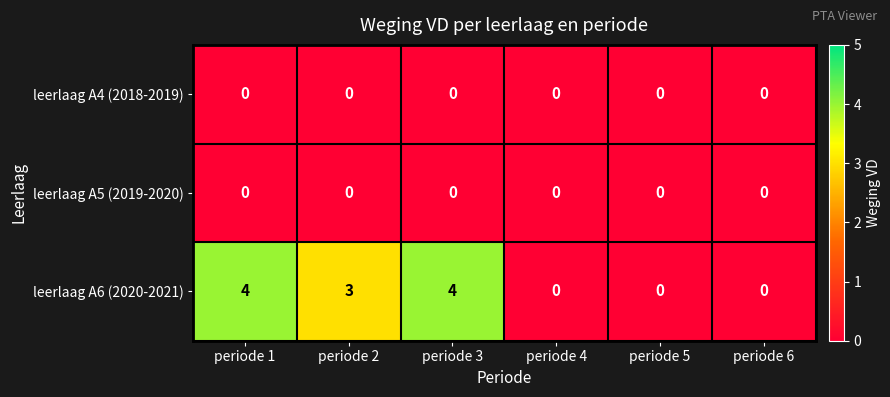

What is the total value across all series at periode 2?

3